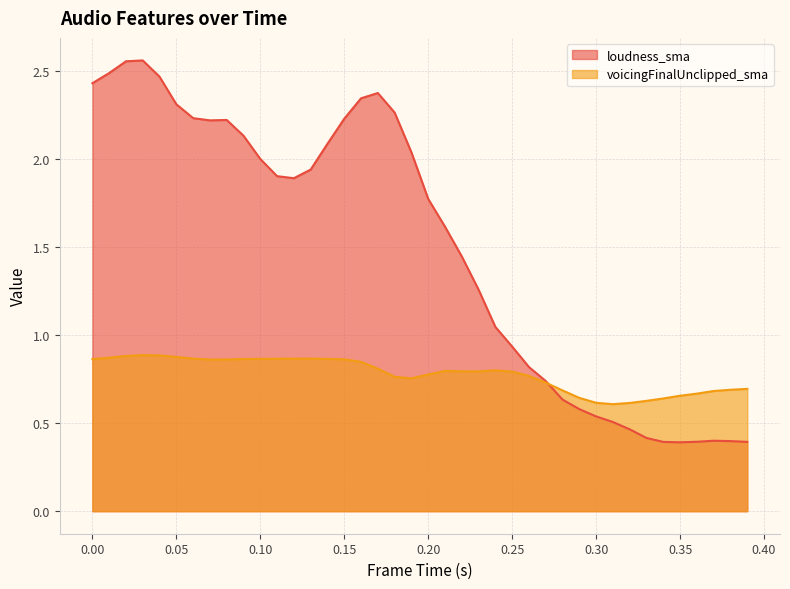

Which has a higher value, 0.39 or 0.01?

0.01